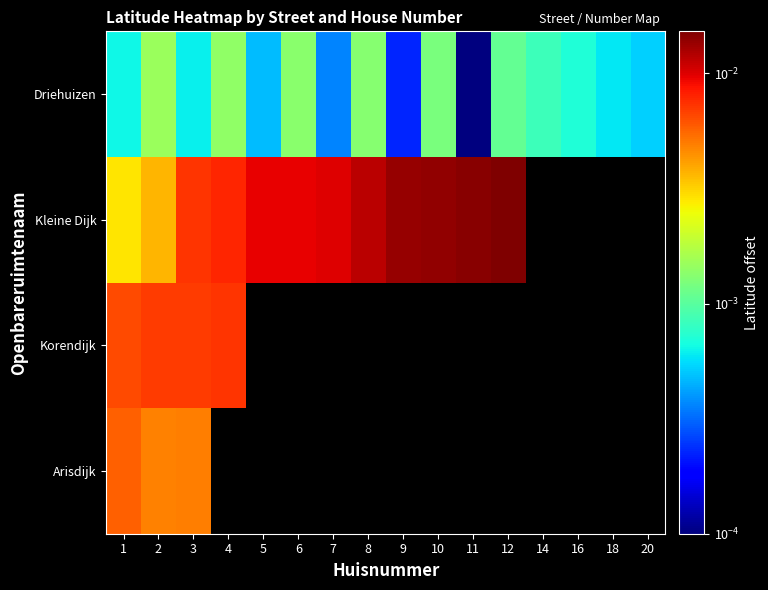

True or false: Kleine Dijk has a value of 0.0 at 12.

True